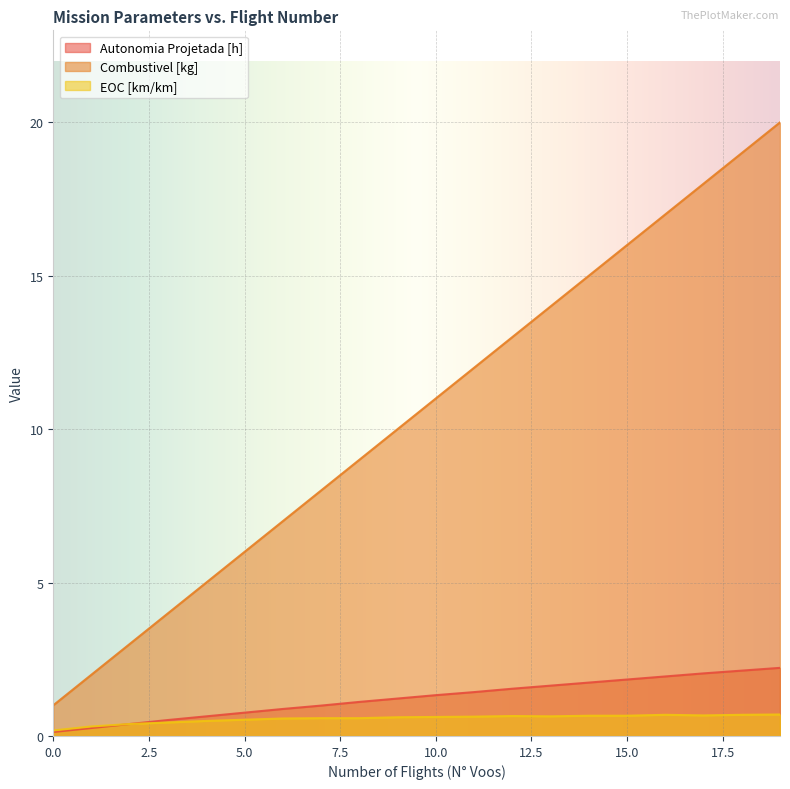

True or false: EOC [km/km] and Combustivel [kg] intersect in this chart.

False